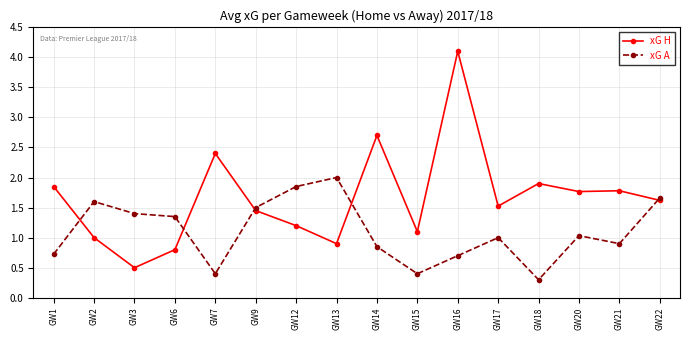

What is the maximum value for xG A?

2.0